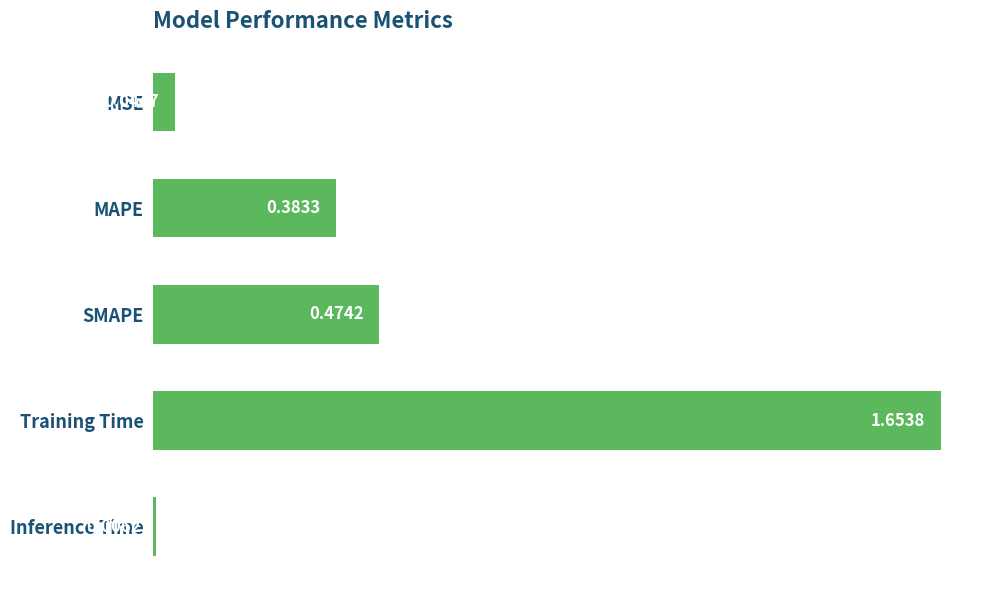

What is the label of the 4th bar from the top?

Training Time